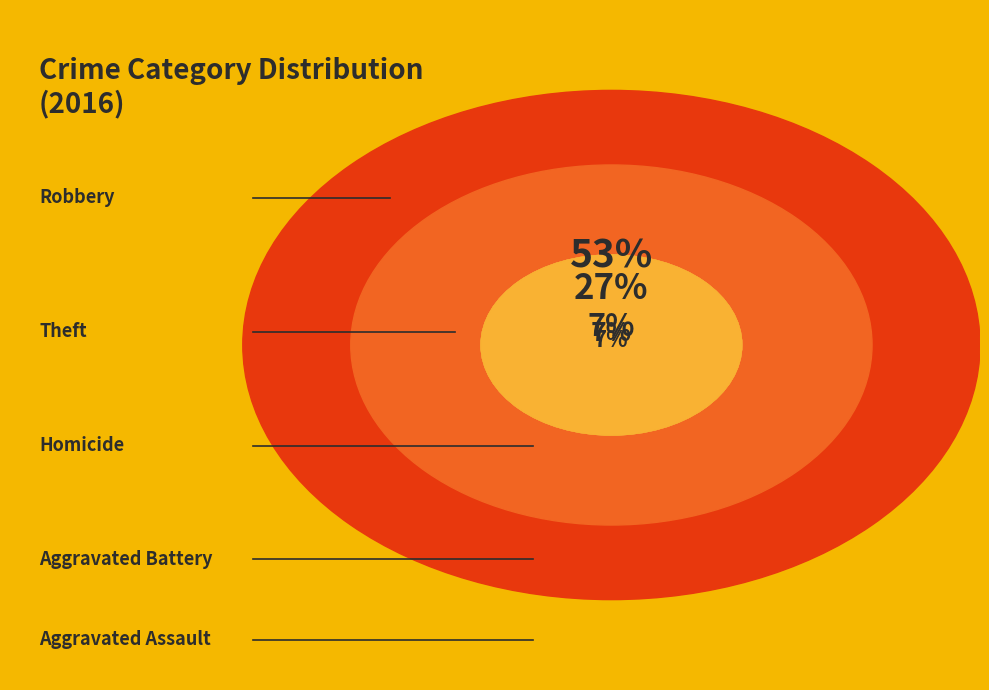

To the nearest percent, what percentage of the pie is Aggravated Battery?

7%